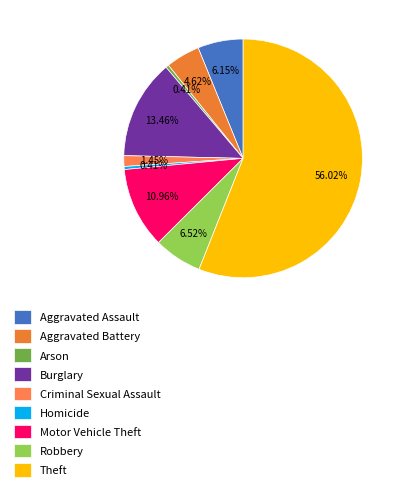

Which category has the biggest portion of the pie?

Theft